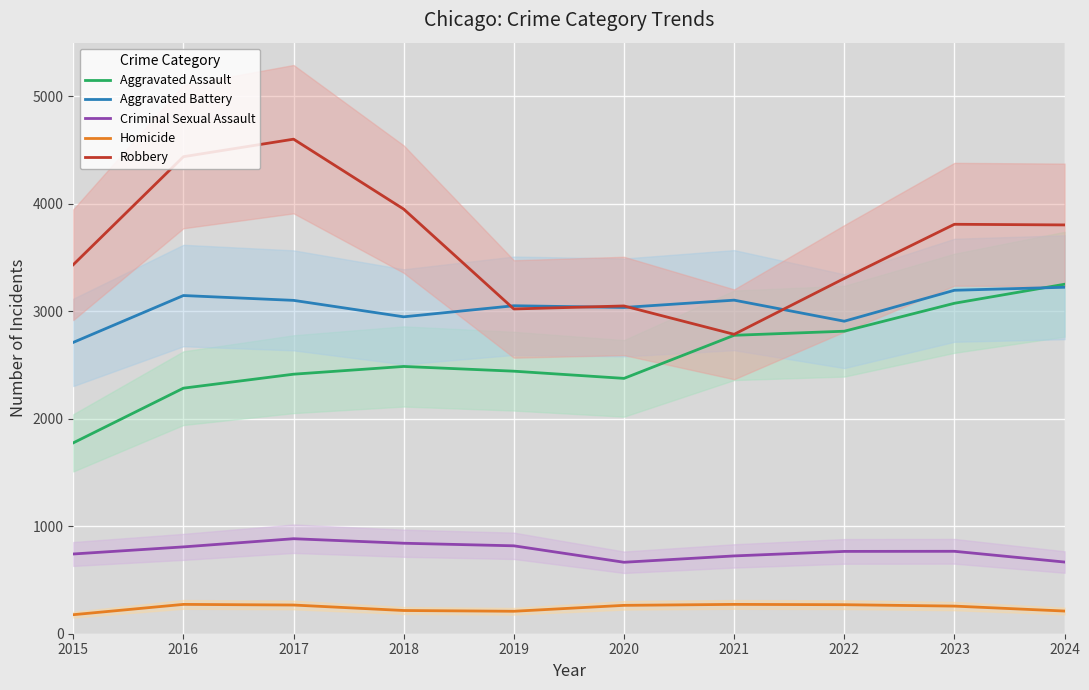

List the labels in order of Aggravated Assault value, smallest first.

2015, 2016, 2020, 2017, 2019, 2018, 2021, 2022, 2023, 2024